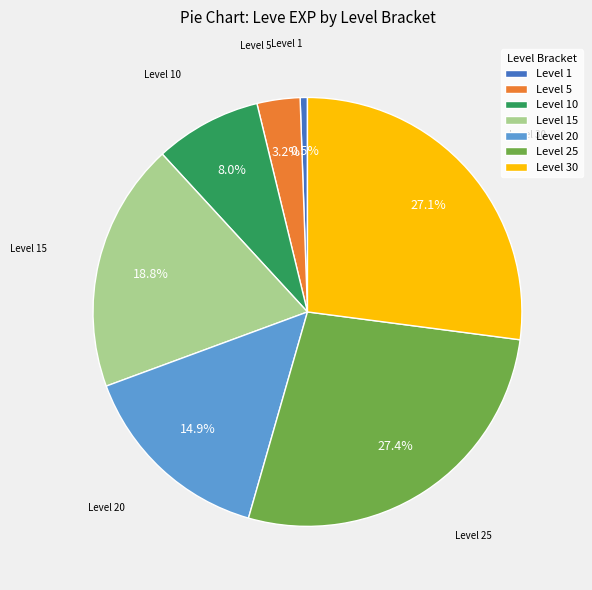

Is there any slice that represents more than half of the pie?

No